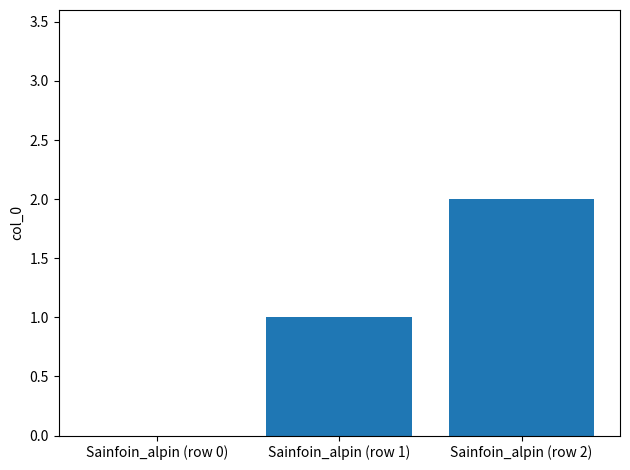

Reading left to right, what are all the values shown in this chart?

0	1	2